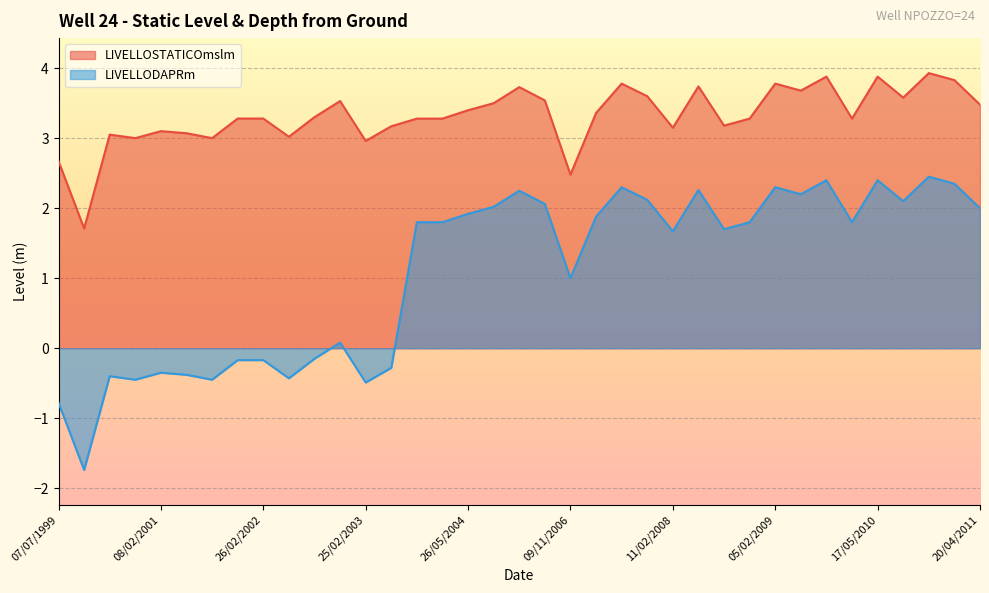

Rank the categories by LIVELLODAPRm value from lowest to highest.

11/11/1999, 07/07/1999, 25/02/2003, 28/11/2000, 27/08/2001, 30/05/2002, 16/02/2000, 17/05/2001, 08/02/2001, 22/05/2003, 15/11/2001, 26/02/2002, 05/08/2002, 25/11/2002, 09/11/2006, 11/02/2008, 21/07/2008, 28/08/2003, 20/11/2003, 17/11/2008, 15/03/2010, 13/02/2007, 26/05/2004, 20/04/2011, 25/08/2004, 16/05/2005, 21/07/2010, 12/11/2007, 23/04/2009, 15/11/2004, 21/04/2008, 31/07/2007, 05/02/2009, 31/01/2011, 23/07/2009, 17/05/2010, 15/11/2010